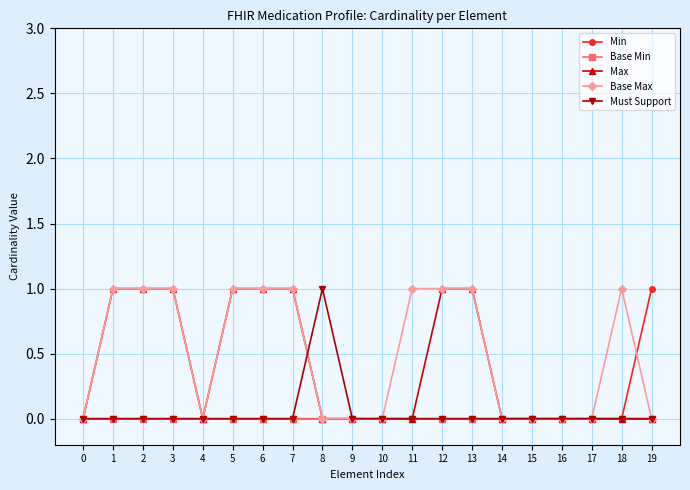

The Base Min series shows 0 at 6. True or false?

True